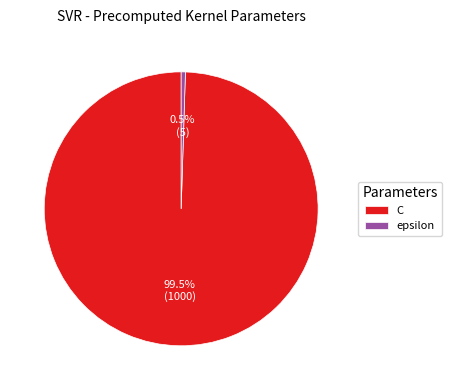

What percentage do C and epsilon together represent?

100.0%